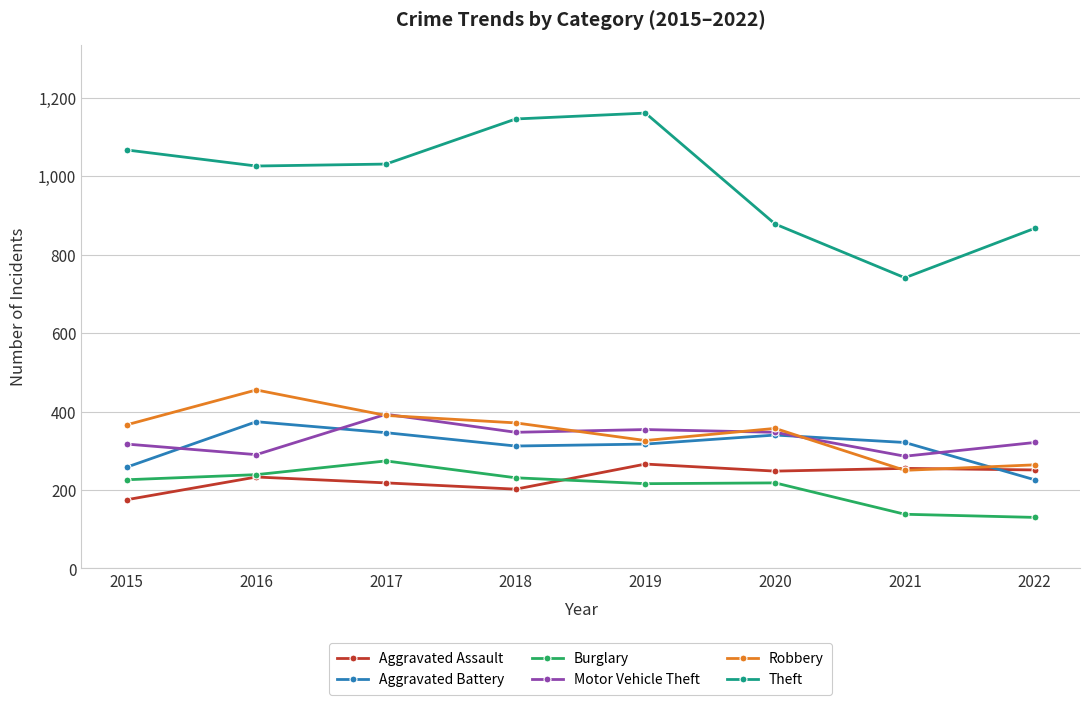

Count the number of categories in the chart.

8